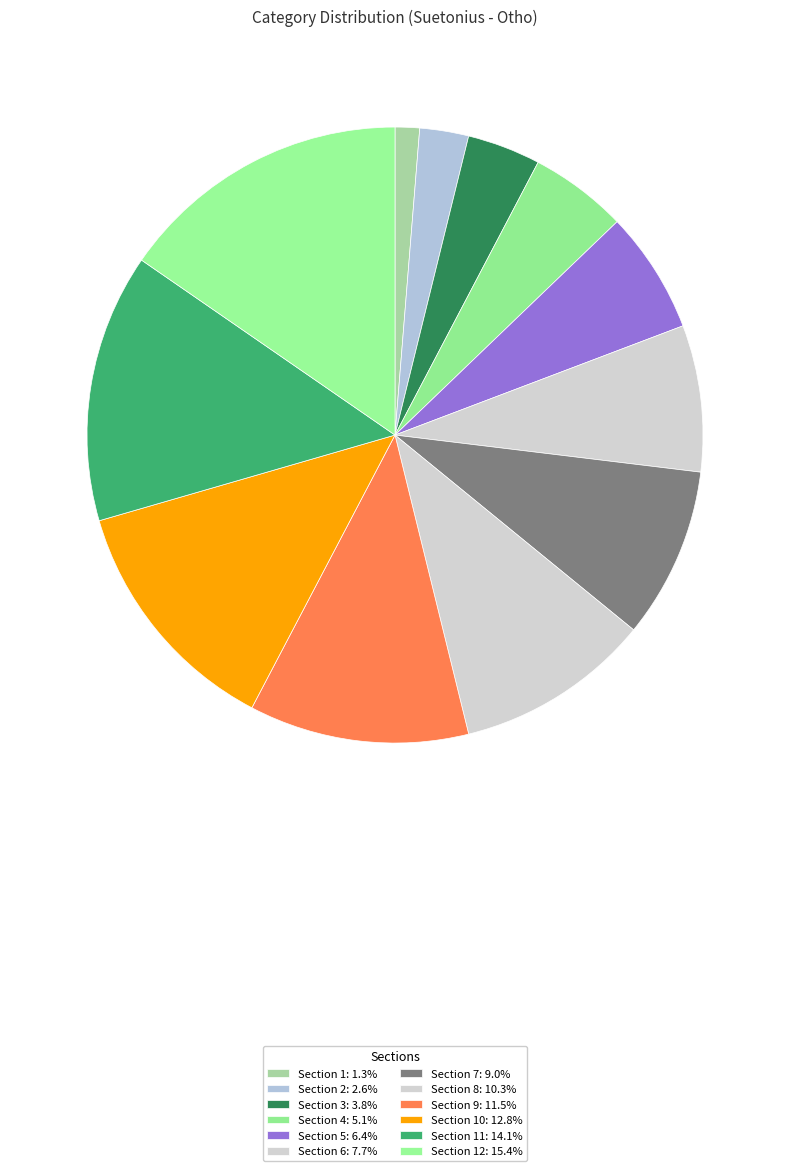

Count the number of slices in the pie.

12